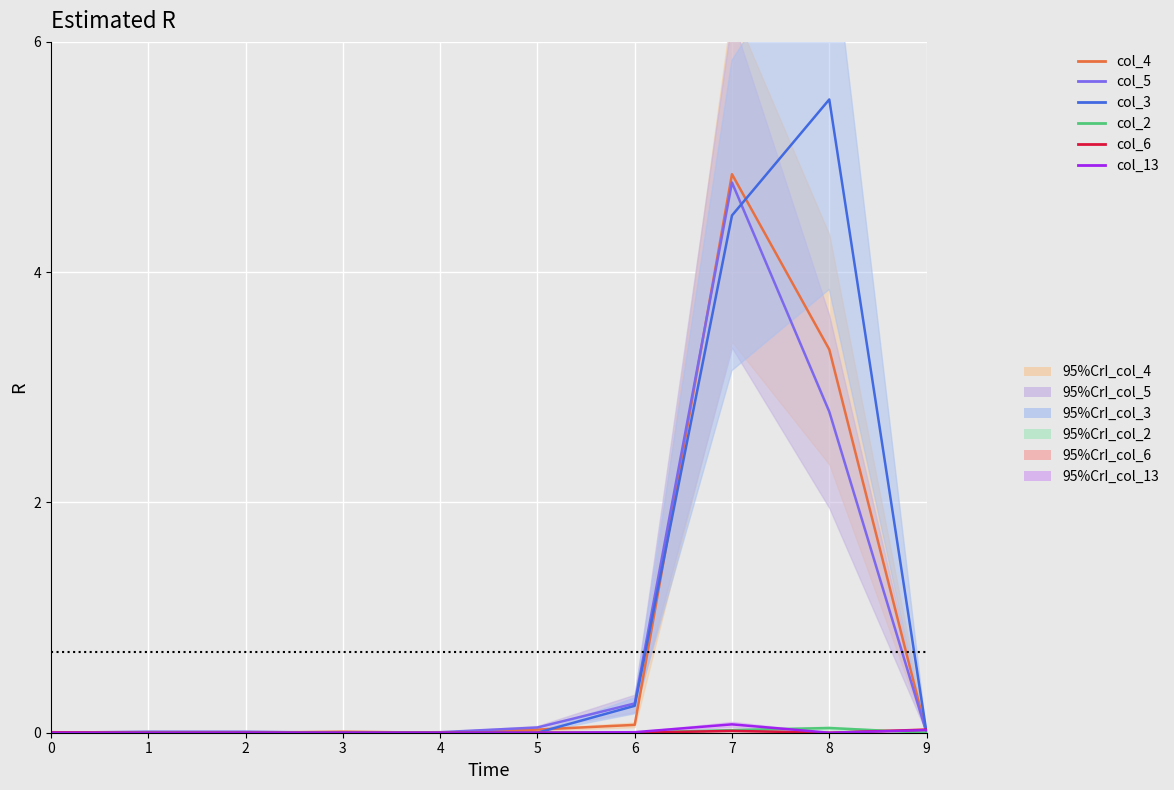

How many lines are shown in the chart?

6